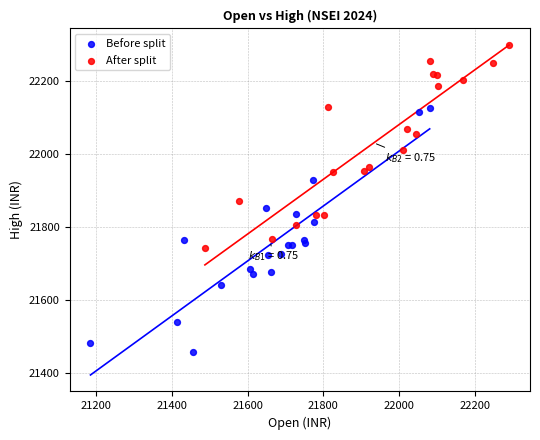

Which series has the largest Y range (max minus min)?

Before split